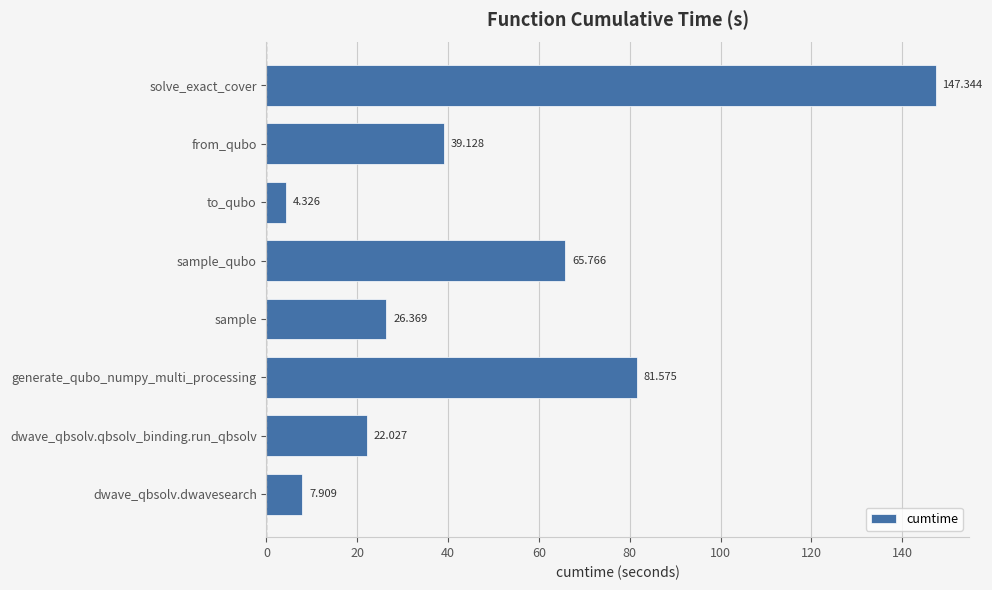

Rank the categories by value from lowest to highest.

to_qubo, dwave_qbsolv.dwavesearch, dwave_qbsolv.qbsolv_binding.run_qbsolv, sample, from_qubo, sample_qubo, generate_qubo_numpy_multi_processing, solve_exact_cover